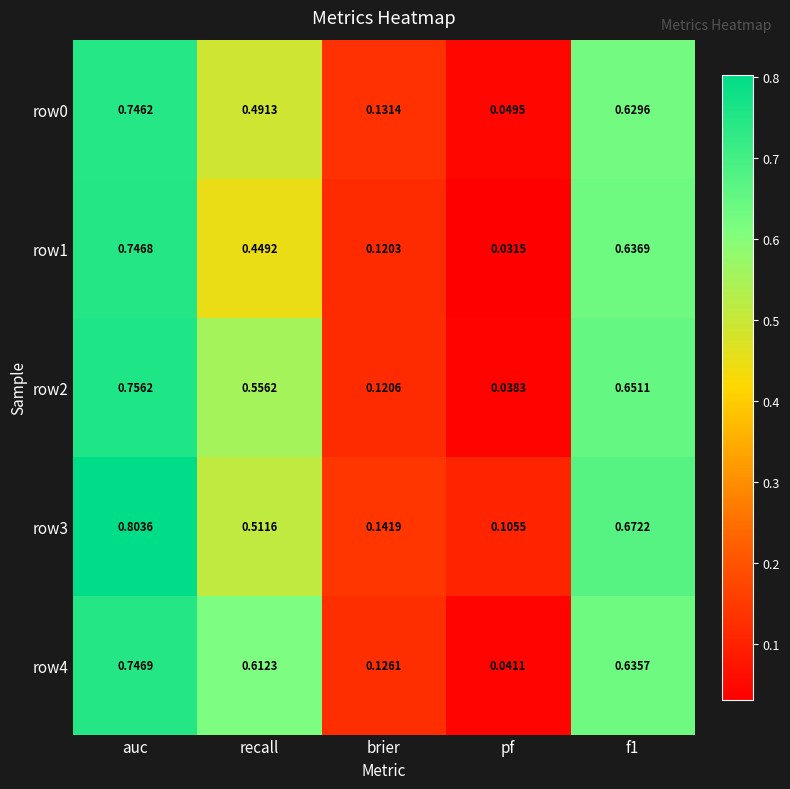

Which series has the largest range (max minus min)?

row2